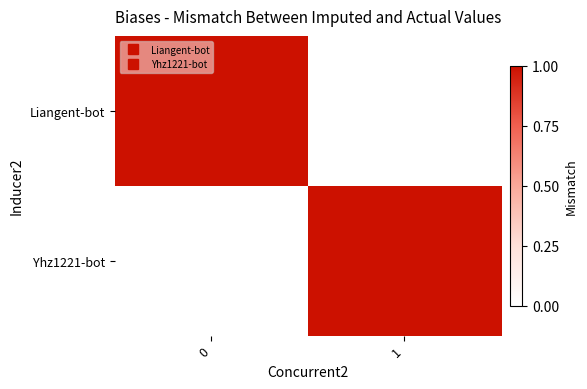

Which label corresponds to the smallest value in the chart?

1